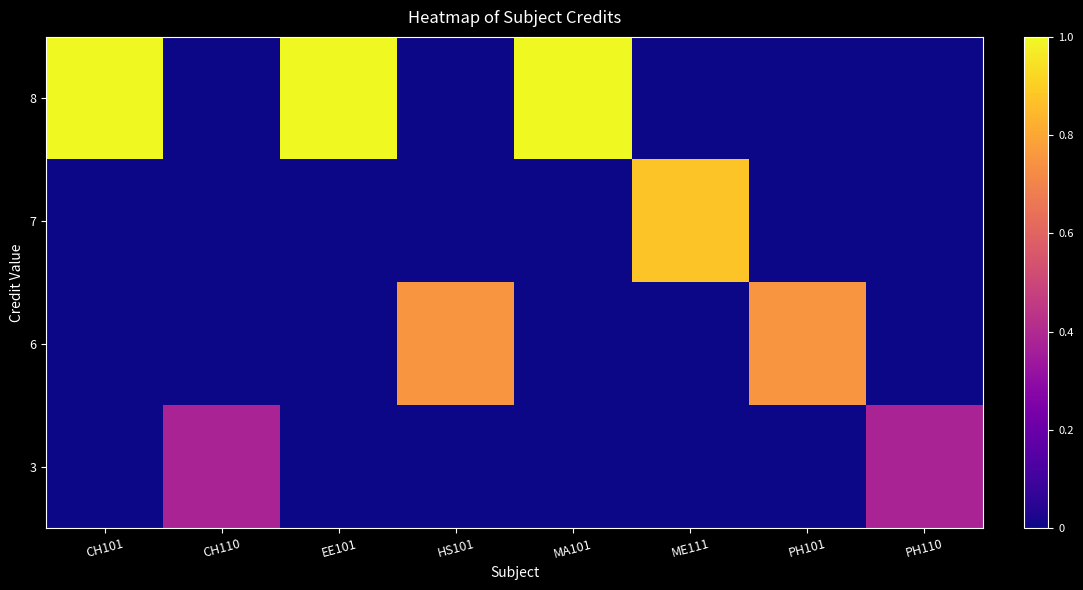

Reading left to right, what are all the values shown in this chart?

row_0: CH101=1.0	CH110=0.0	EE101=1.0	HS101=0.0	MA101=1.0	ME111=0.0	PH101=0.0	PH110=0.0
row_1: CH101=0.0	CH110=0.0	EE101=0.0	HS101=0.0	MA101=0.0	ME111=0.9	PH101=0.0	PH110=0.0
row_2: CH101=0.0	CH110=0.0	EE101=0.0	HS101=0.8	MA101=0.0	ME111=0.0	PH101=0.8	PH110=0.0
row_3: CH101=0.0	CH110=0.4	EE101=0.0	HS101=0.0	MA101=0.0	ME111=0.0	PH101=0.0	PH110=0.4